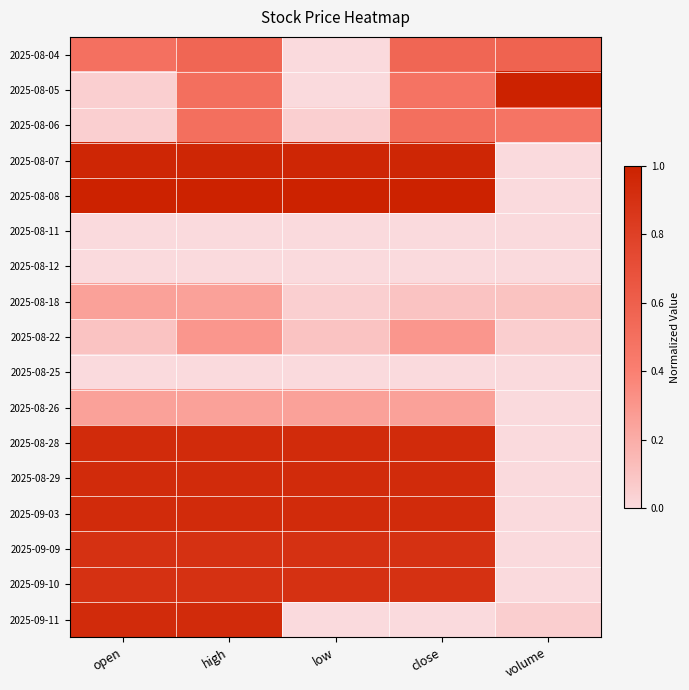

Reading right to left, extract all data points from this chart.

2025-08-04: volume=0.6	close=0.6	low=0.0	high=0.6	open=0.5
2025-08-05: volume=1.0	close=0.5	low=0.0	high=0.5	open=0.1
2025-08-06: volume=0.5	close=0.5	low=0.1	high=0.5	open=0.1
2025-08-07: volume=0.0	close=1.0	low=1.0	high=1.0	open=1.0
2025-08-08: volume=0.0	close=1.0	low=1.0	high=1.0	open=1.0
2025-08-11: volume=0.0	close=0.0	low=0.0	high=0.0	open=0.0
2025-08-12: volume=0.0	close=0.0	low=0.0	high=0.0	open=0.0
2025-08-18: volume=0.1	close=0.1	low=0.1	high=0.2	open=0.2
2025-08-22: volume=0.1	close=0.3	low=0.1	high=0.3	open=0.1
2025-08-25: volume=0.0	close=0.0	low=0.0	high=0.0	open=0.0
2025-08-26: volume=0.0	close=0.2	low=0.2	high=0.2	open=0.2
2025-08-28: volume=0.0	close=0.9	low=0.9	high=0.9	open=0.9
2025-08-29: volume=0.0	close=0.9	low=0.9	high=0.9	open=0.9
2025-09-03: volume=0.0	close=0.9	low=0.9	high=0.9	open=0.9
2025-09-09: volume=0.0	close=0.9	low=0.9	high=0.9	open=0.9
2025-09-10: volume=0.0	close=0.9	low=0.9	high=0.9	open=0.9
2025-09-11: volume=0.1	close=0.0	low=0.0	high=0.9	open=0.9